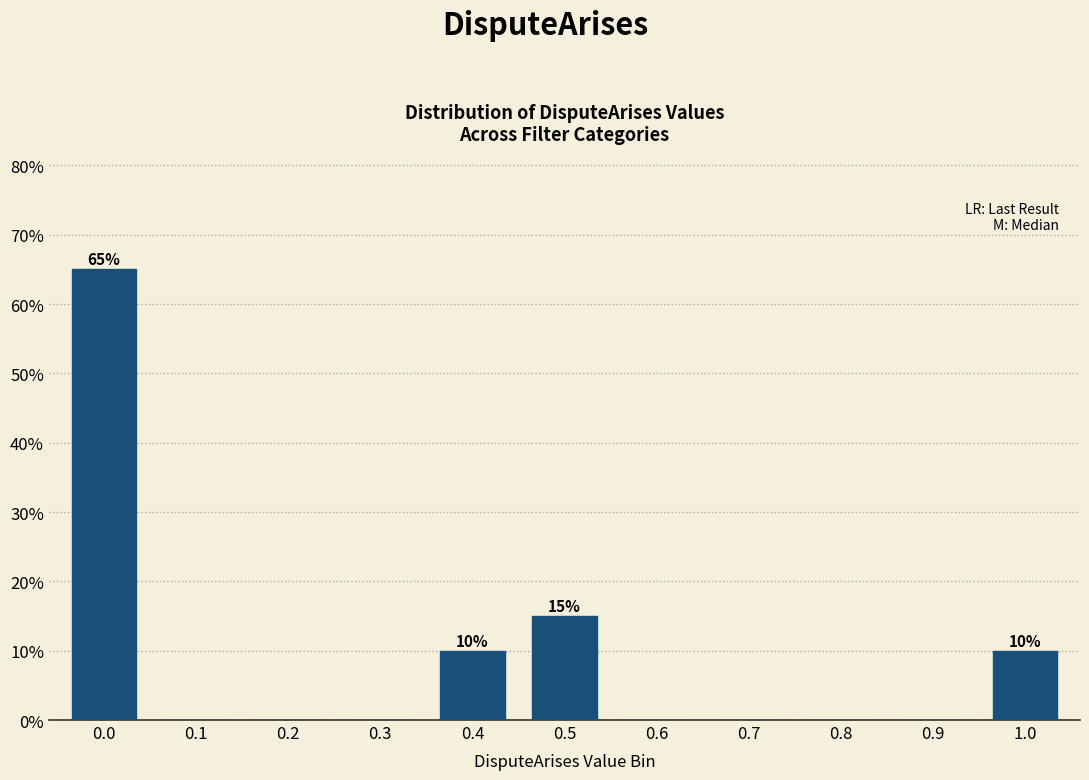

Reading left to right, extract all data points from this chart.

0.0=65	0.1=0	0.2=0	0.3=0	0.4=10	0.5=15	0.6=0	0.7=0	0.8=0	0.9=0	1.0=10